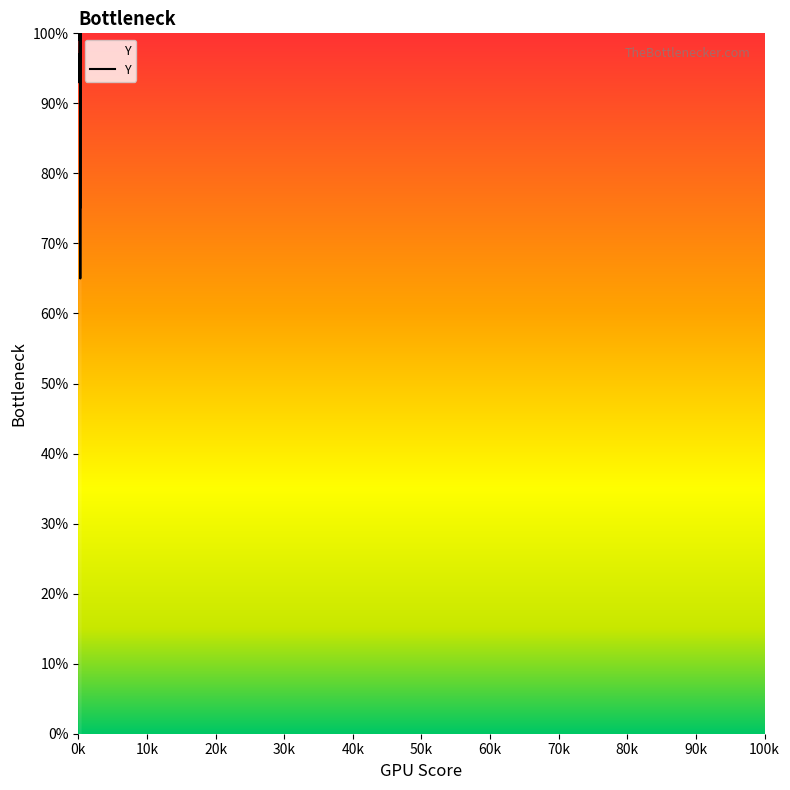

Reading left to right, extract all data points from this chart.

97	93	103	103	100	99	100	99	102	102	102	104	104	75	108	97	96	97	65	96	96	97	98	96	97	98	99	100	103	99	99	98	99	105	98	99	108	111	102	112